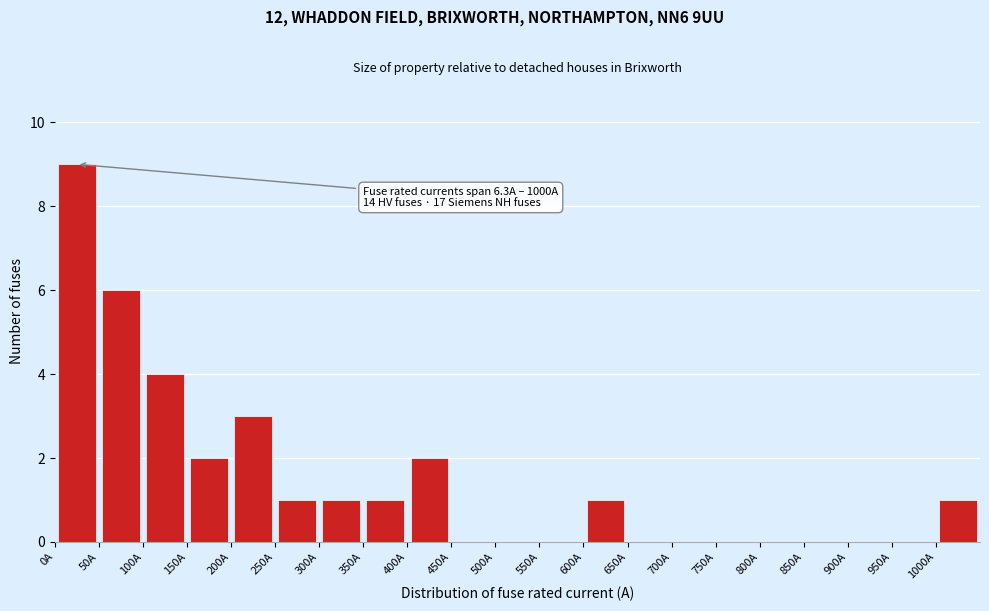

Which range on the x-axis has the tallest bar?

0 to 50